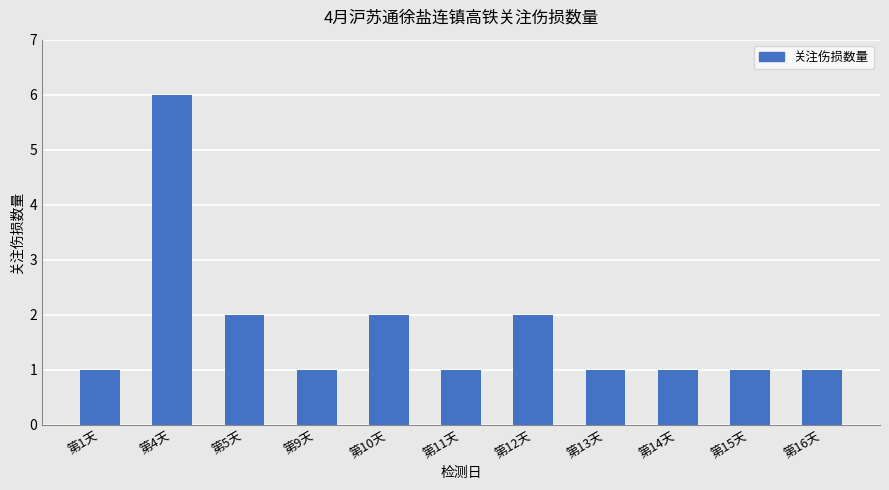

Does the chart contain stacked bars?

No